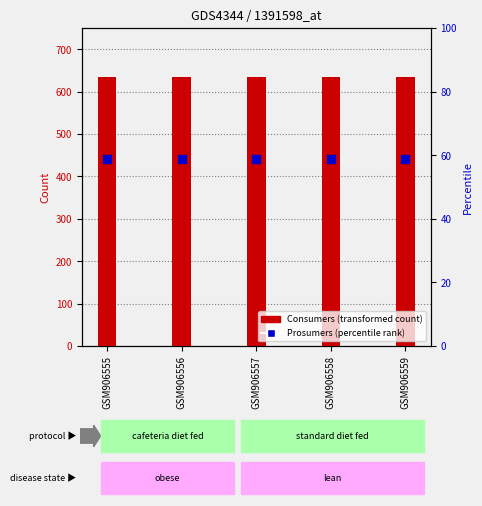

Is the value of Consumers at GSM906559 greater than the value of Prosumers at GSM906557?

Yes